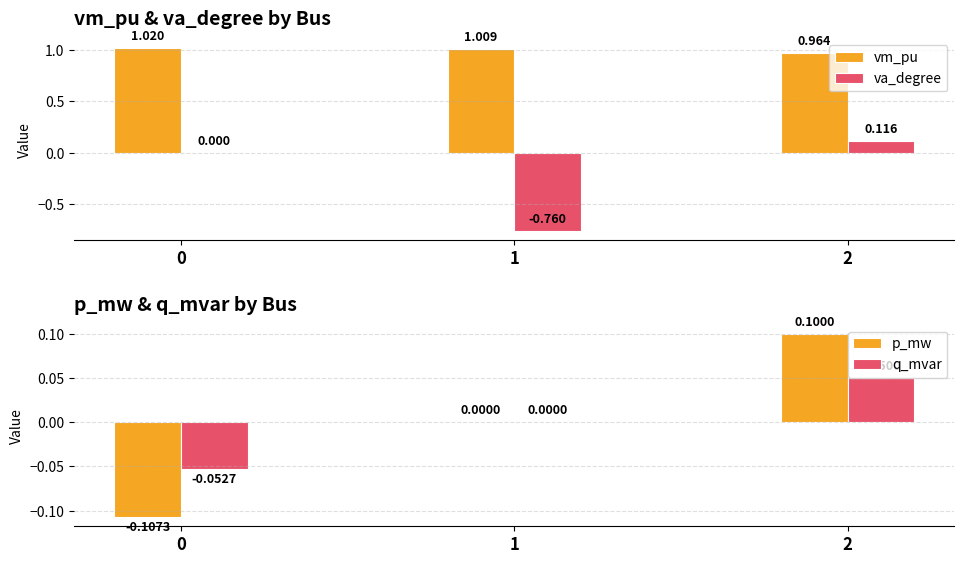

Rank the series at 1 from lowest to highest value.

va_degree, p_mw, q_mvar, vm_pu